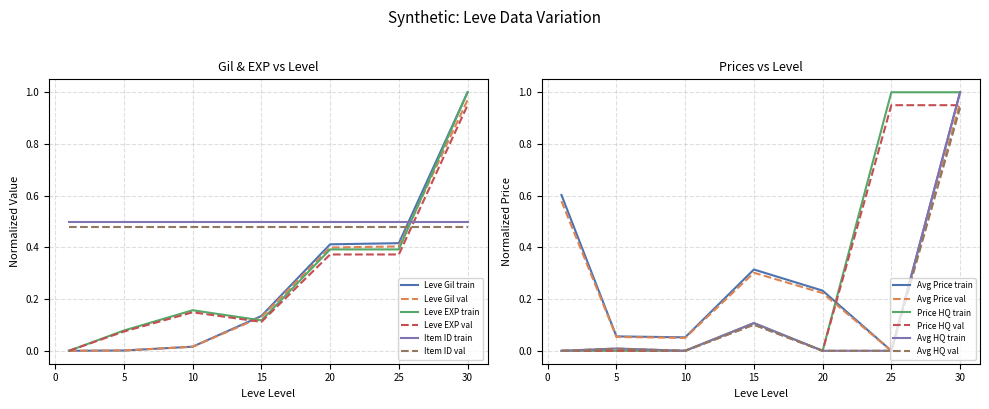

How many intersections are there between Price HQ val and Avg Price train?

2